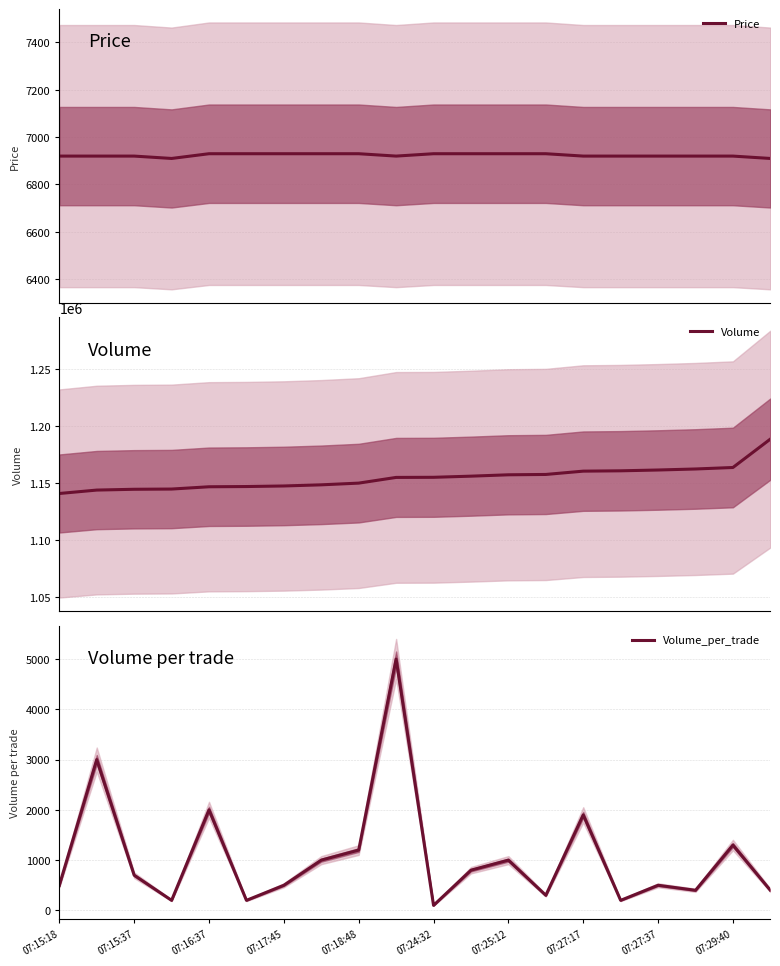

At which label does Volume reach its minimum?

07:15:18